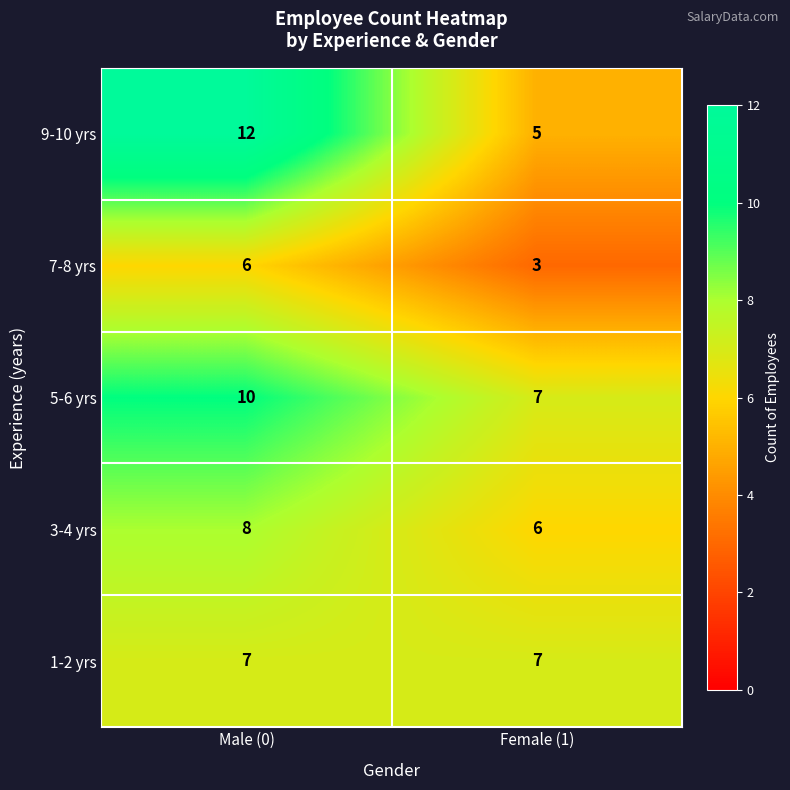

Count the number of categories in the chart.

2